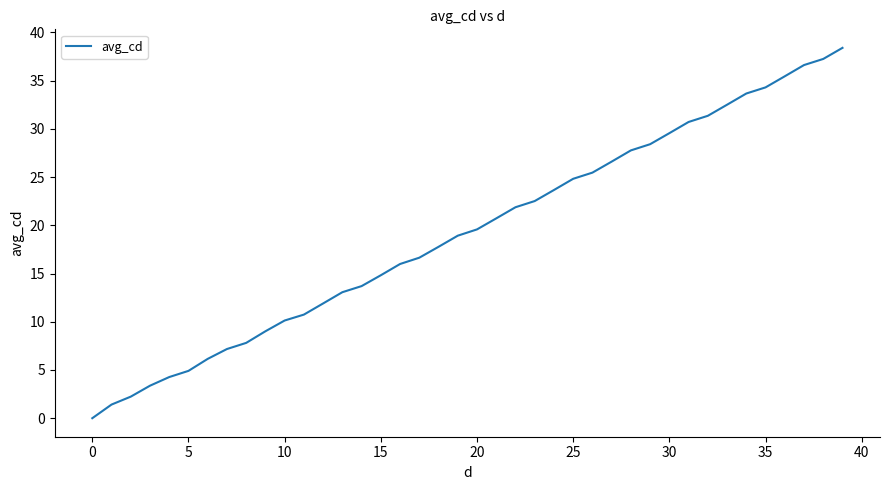

How many values are above zero?

39